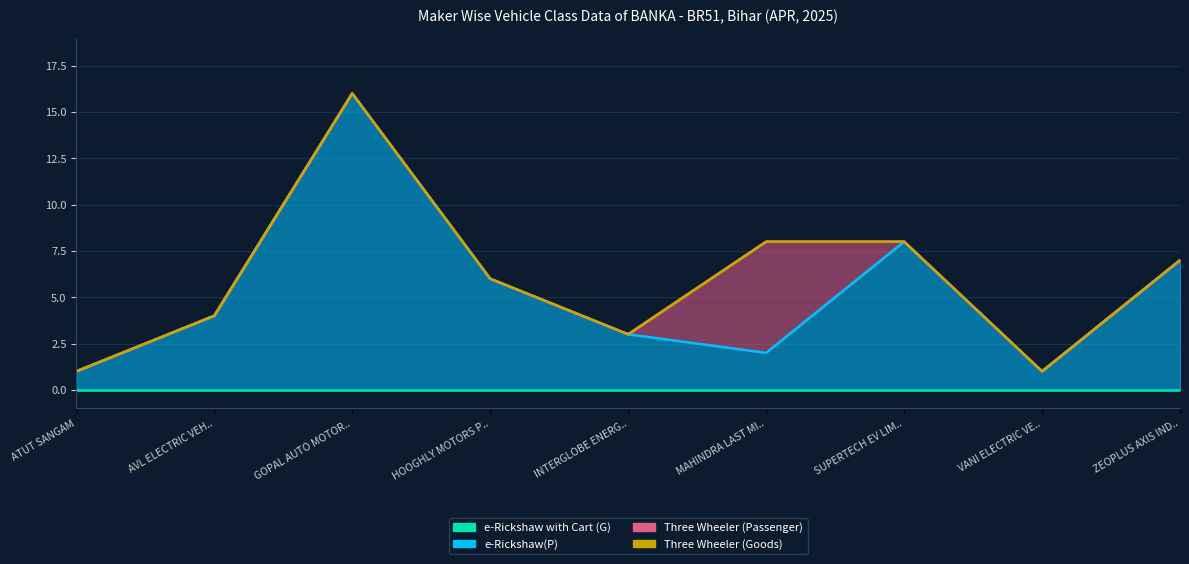

Count the number of categories in the chart.

9